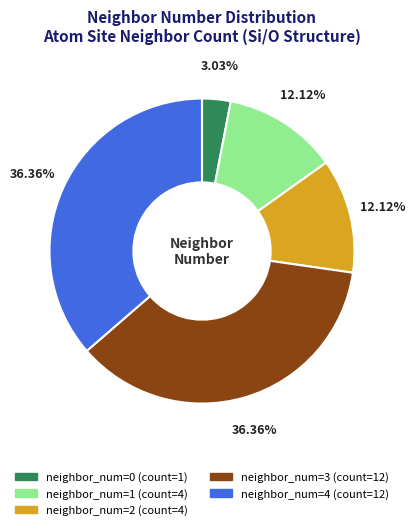

Does any single category account for the majority?

No